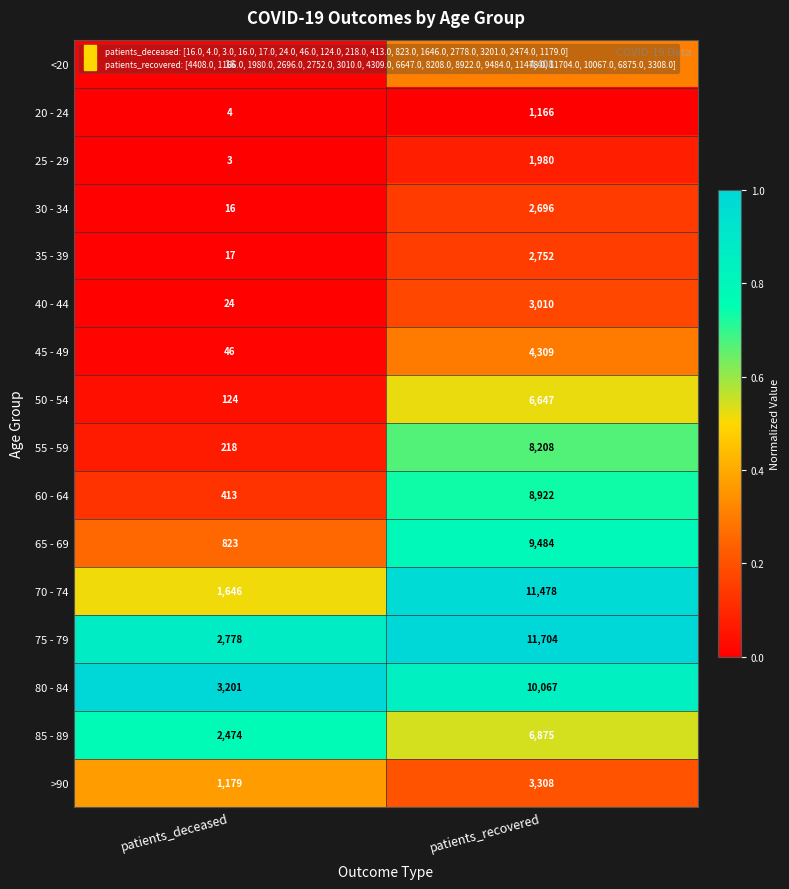

At which category does the chart reach its peak across all series?

patients_recovered